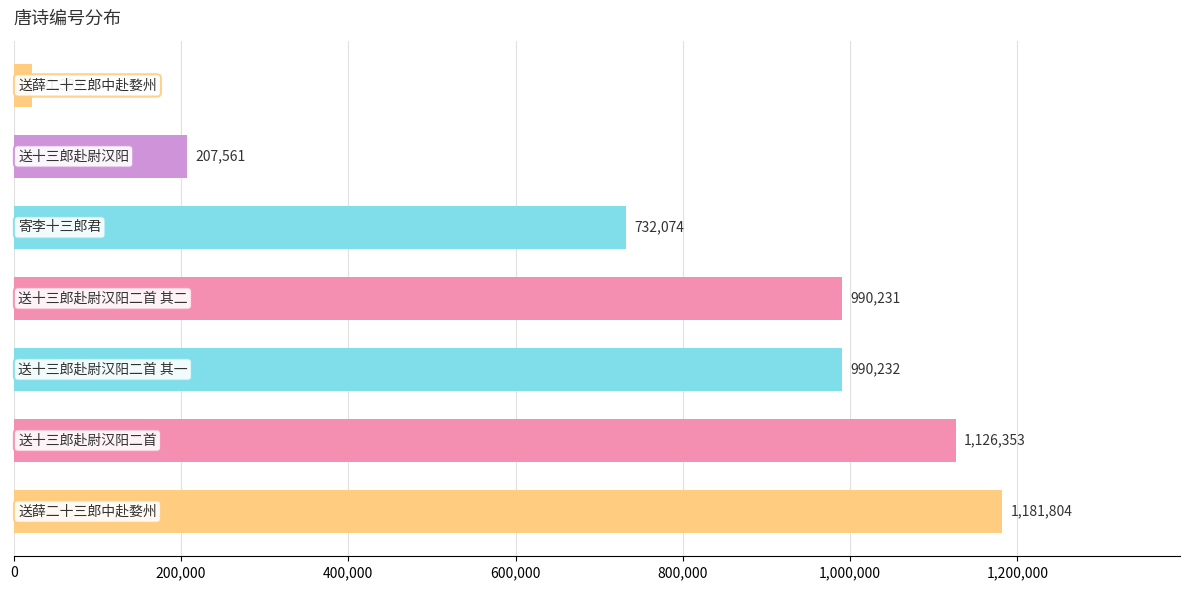

What is the difference between the maximum and minimum values?

1160415